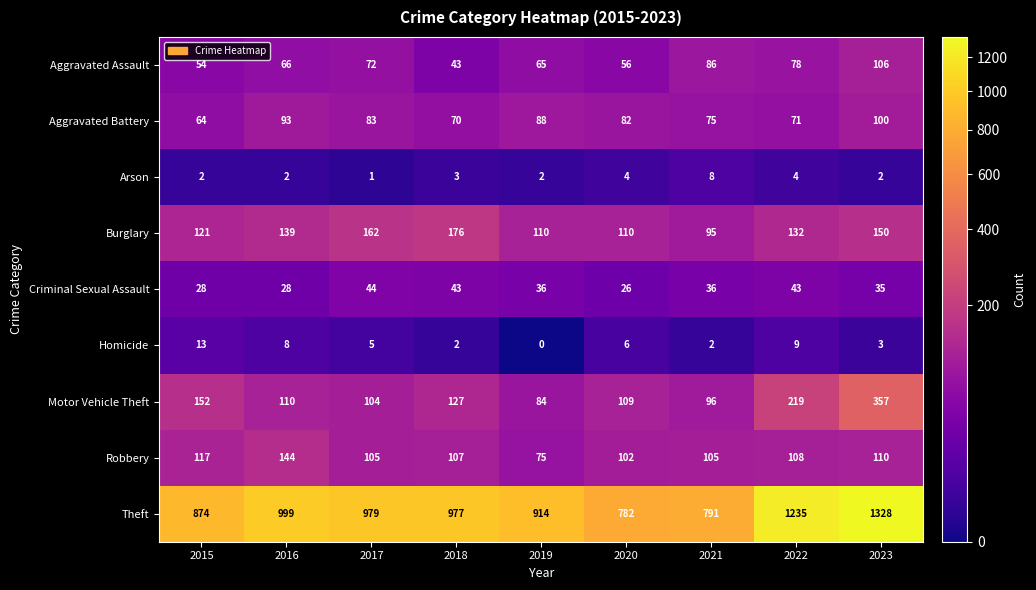

Where does the Theft series first go above 977?

2016